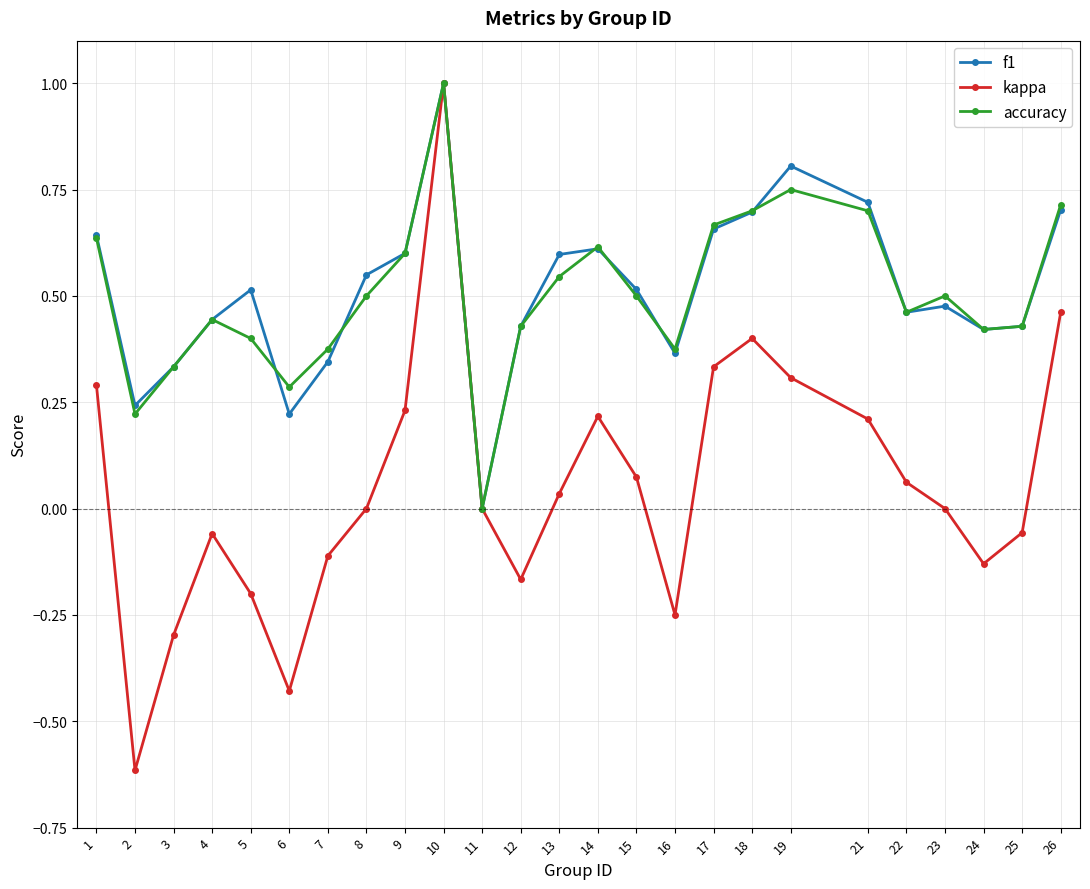

What is the value of the kappa point at the 10th from the left?

1.0